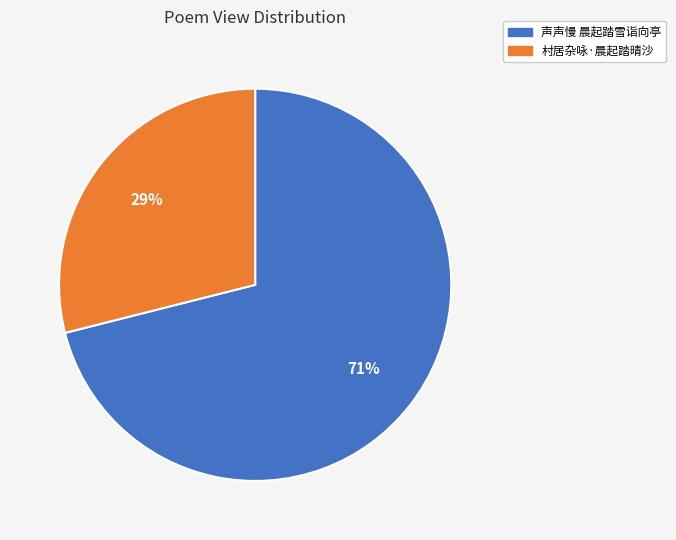

To the nearest percent, what percentage of the pie is 声声慢 晨起踏雪诣向亭?

71%